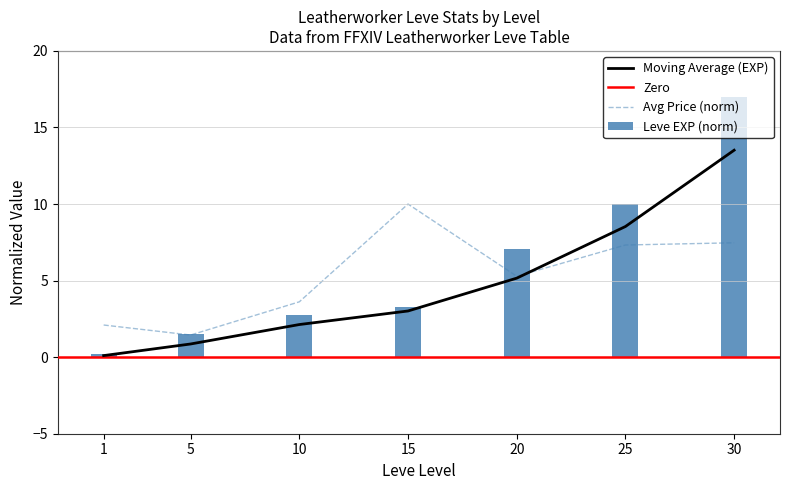

The currentAveragePrice series shows 10.6 at 30. True or false?

False